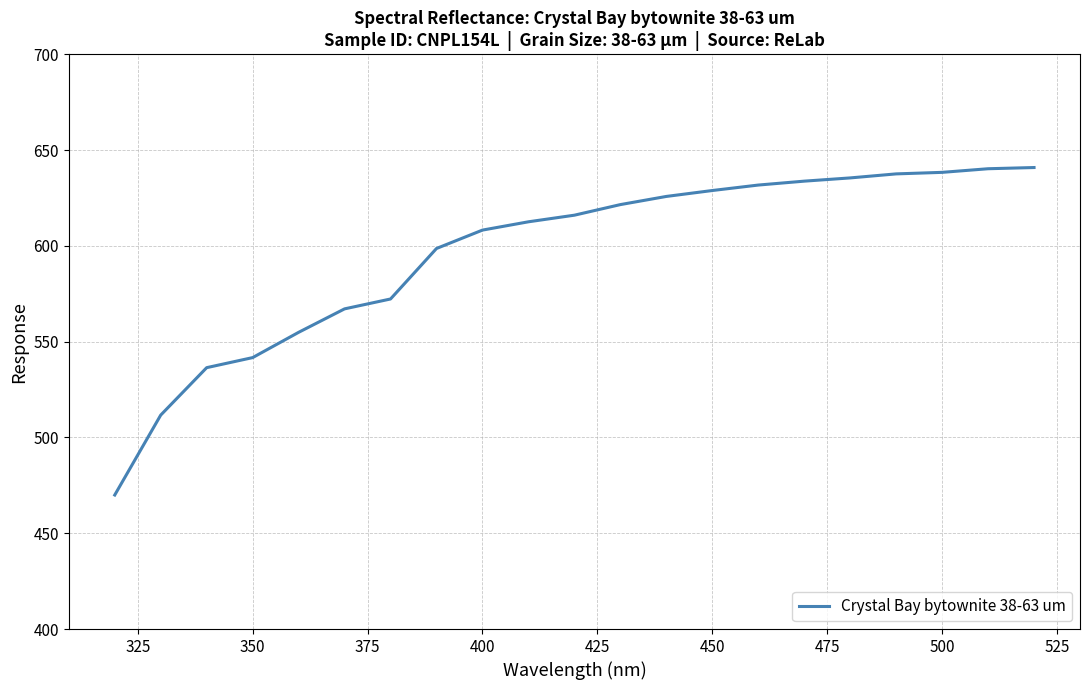

What is the smallest value displayed?

470.0